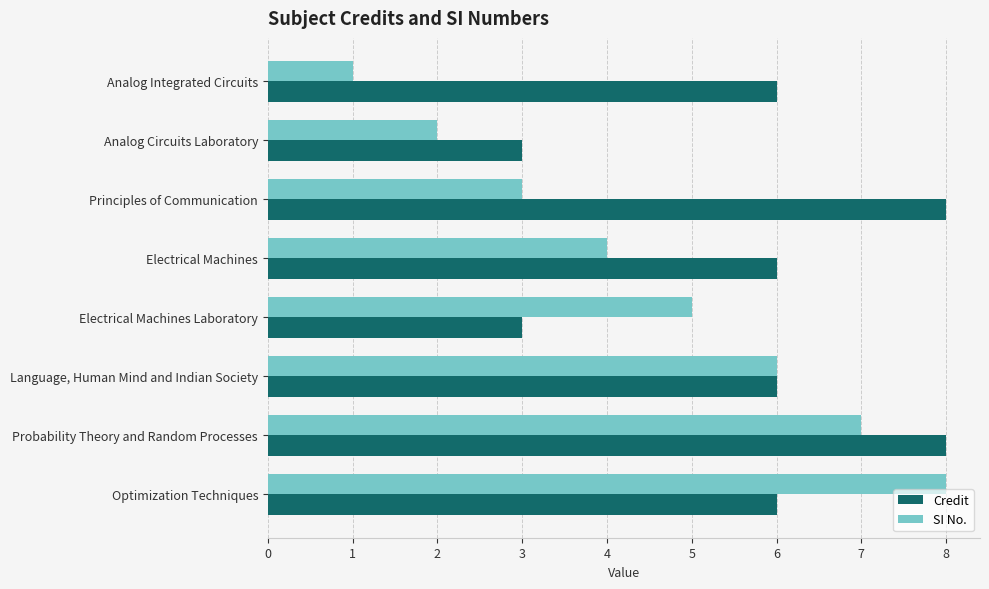

What is the spread (max minus min) of values at Analog Integrated Circuits?

5